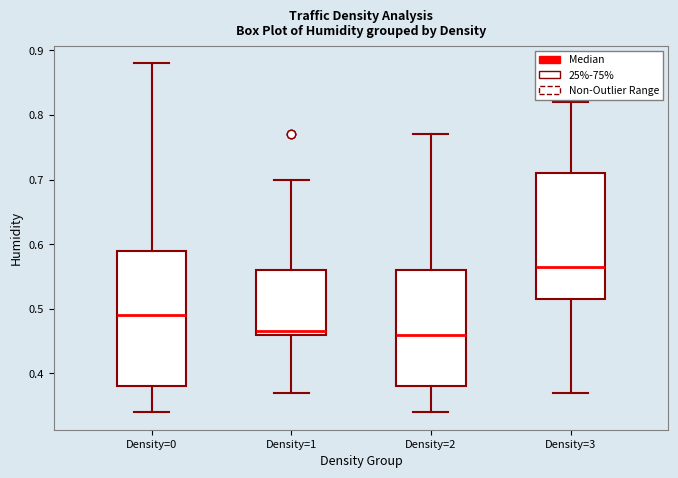

Reading left to right, transcribe this box plot: for each box, give where its median line is, the range the box spans, and where its two whiskers end, as read against the y-axis. The values are not printed on the chart, so give them approximately, as read against the axis.

Density=0: median 0.49, box 0.38 to 0.59, whiskers 0.34 to 0.88
Density=1: median 0.47, box 0.46 to 0.56, whiskers 0.37 to 0.70
Density=2: median 0.46, box 0.38 to 0.56, whiskers 0.34 to 0.77
Density=3: median 0.57, box 0.52 to 0.71, whiskers 0.37 to 0.82